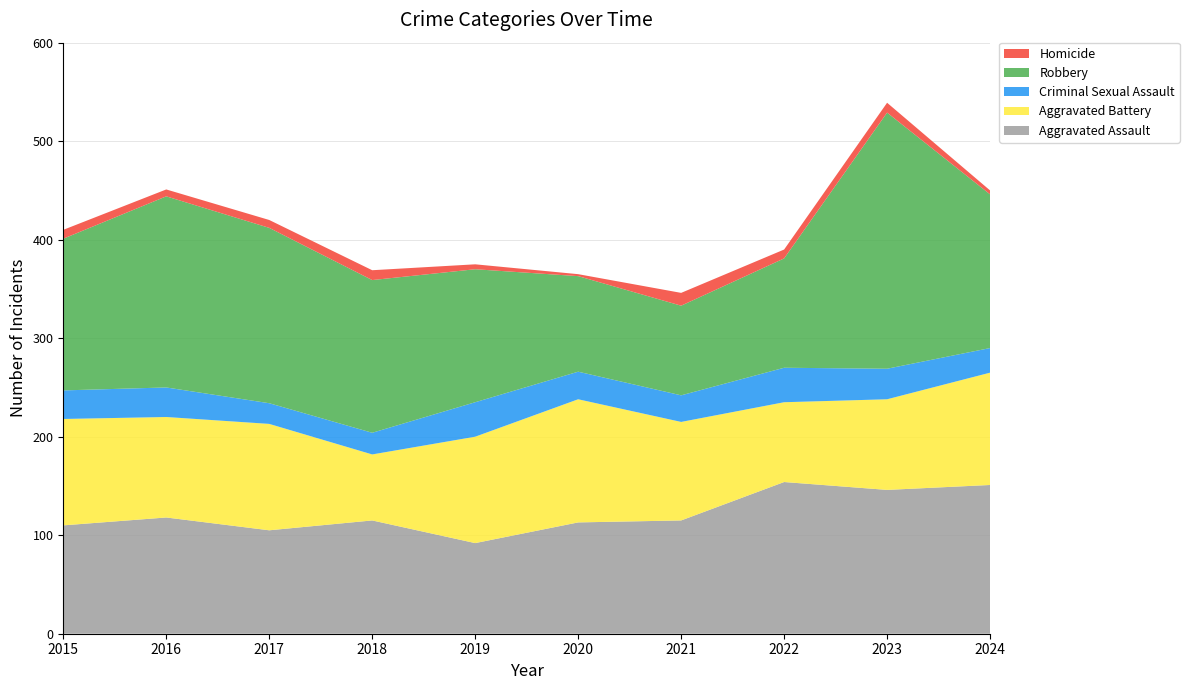

Reading right to left, extract all data points from this chart.

Aggravated Assault: 2024=151	2023=146	2022=154	2021=115	2020=113	2019=92	2018=115	2017=105	2016=118	2015=110
Aggravated Battery: 2024=114	2023=92	2022=81	2021=100	2020=125	2019=108	2018=67	2017=108	2016=102	2015=108
Criminal Sexual Assault: 2024=25	2023=31	2022=35	2021=27	2020=28	2019=35	2018=22	2017=21	2016=30	2015=29
Robbery: 2024=156	2023=260	2022=111	2021=91	2020=97	2019=135	2018=155	2017=178	2016=194	2015=154
Homicide: 2024=4	2023=10	2022=9	2021=13	2020=2	2019=5	2018=10	2017=8	2016=7	2015=9